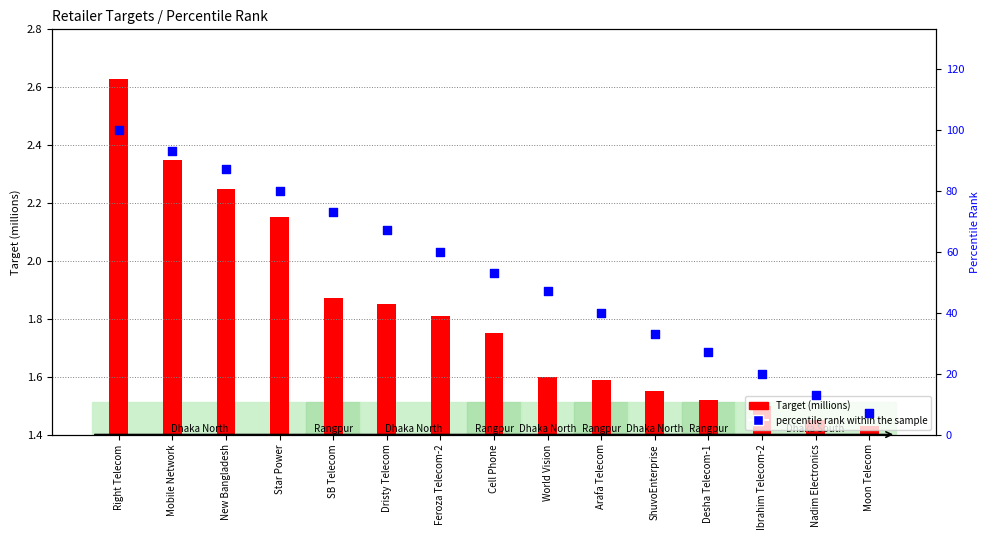

Which has a higher value, Dristy Telecom or Star Power?

Star Power